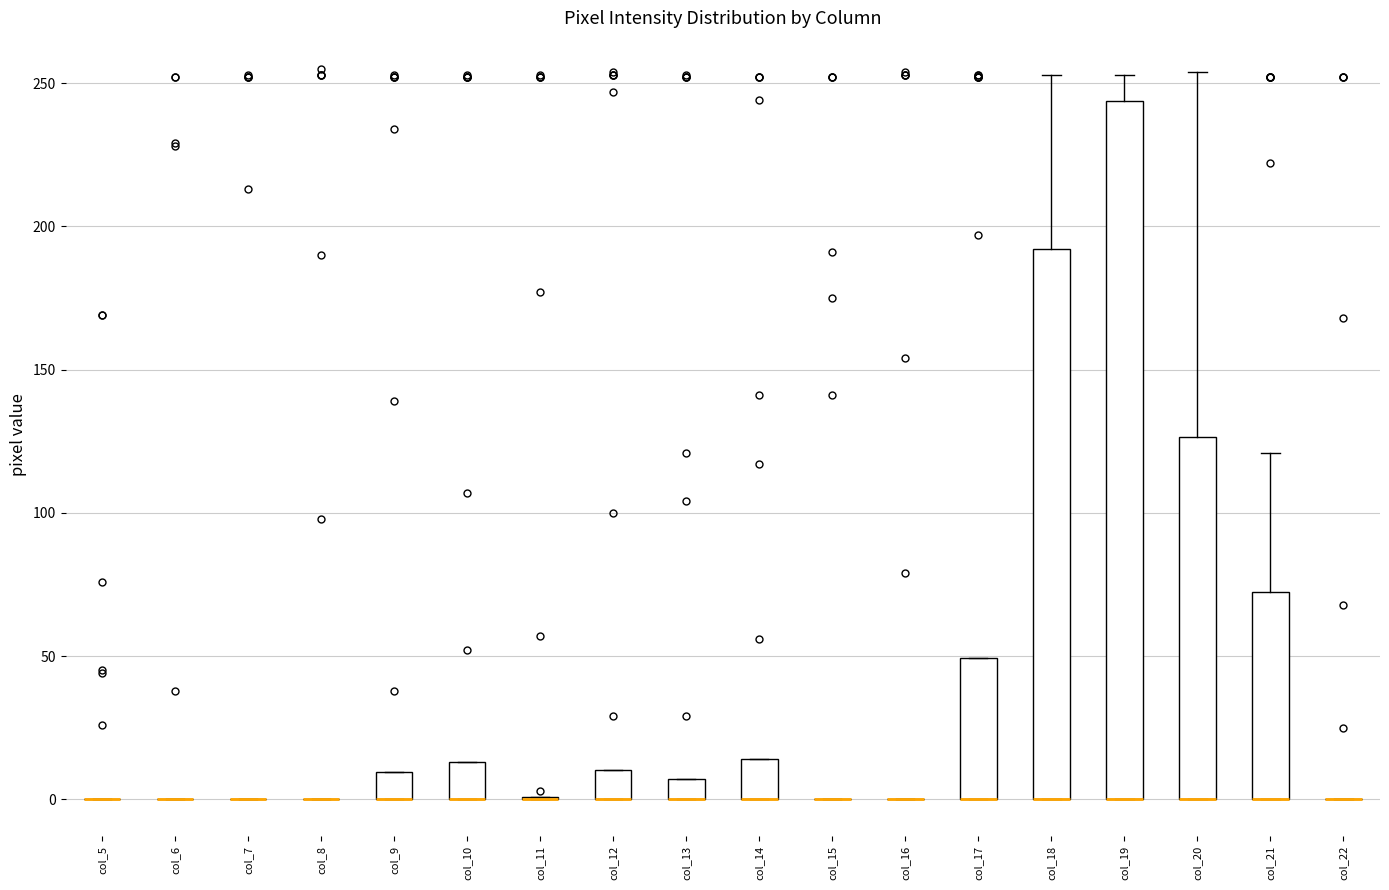

Comparing the boxes themselves (not the whiskers), which one is the tallest?

col_19